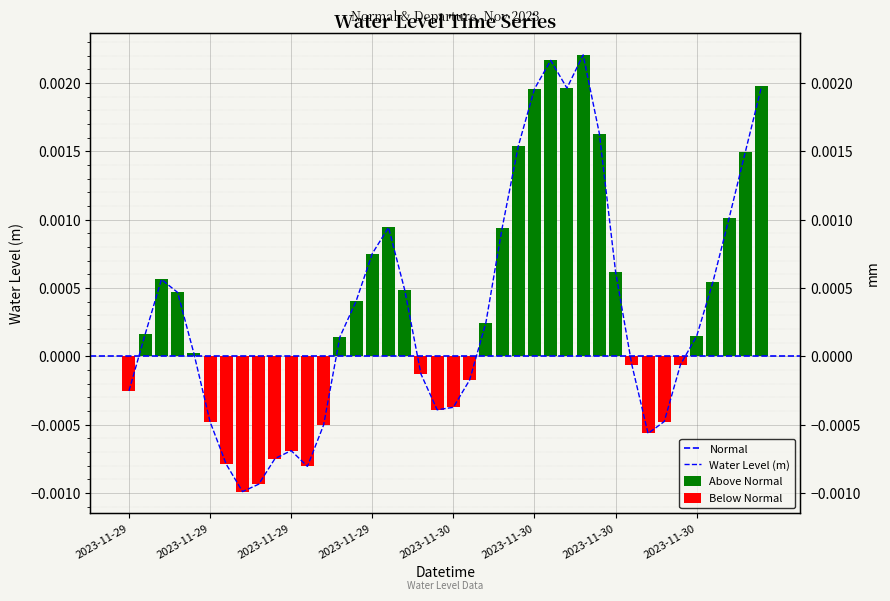

List the labels in order of value, smallest first.

2023-11-29 13:00, 2023-11-29 14:00, 2023-11-29 17:00, 2023-11-29 12:00, 2023-11-29 15:00, 2023-11-29 16:00, 2023-11-30 14:00, 2023-11-29 18:00, 2023-11-29 11:00, 2023-11-30 15:00, 2023-11-30 01:00, 2023-11-30 02:00, 2023-11-29 06:00, 2023-11-30 03:00, 2023-11-30 00:00, 2023-11-30 13:00, 2023-11-30 16:00, 2023-11-29 10:00, 2023-11-29 19:00, 2023-11-30 17:00, 2023-11-29 07:00, 2023-11-30 04:00, 2023-11-29 20:00, 2023-11-29 09:00, 2023-11-29 23:00, 2023-11-30 18:00, 2023-11-29 08:00, 2023-11-30 12:00, 2023-11-29 21:00, 2023-11-30 05:00, 2023-11-29 22:00, 2023-11-30 19:00, 2023-11-30 20:00, 2023-11-30 06:00, 2023-11-30 11:00, 2023-11-30 07:00, 2023-11-30 09:00, 2023-11-30 21:00, 2023-11-30 08:00, 2023-11-30 10:00